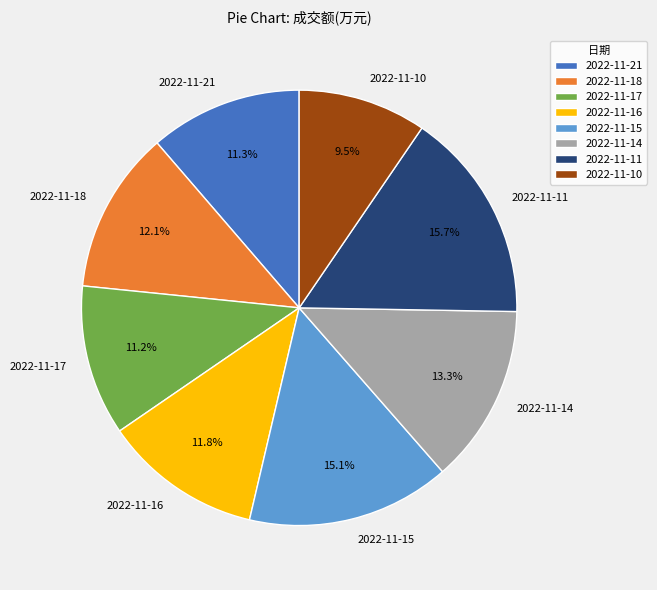

Which has a higher value, 2022-11-14 or 2022-11-21?

2022-11-14